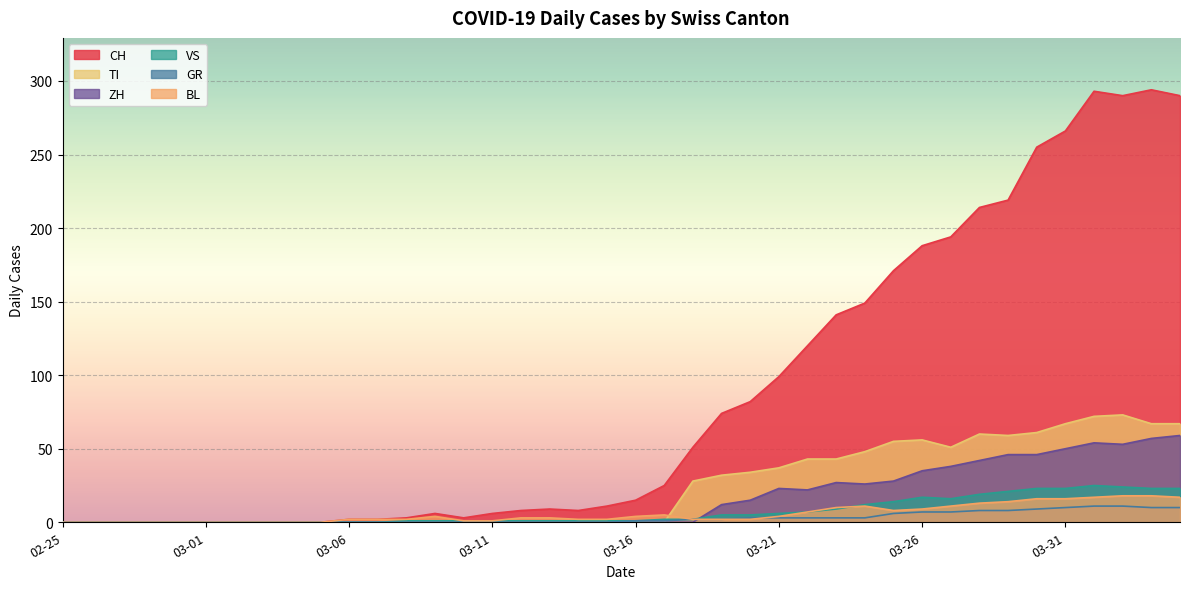

In BL, how many points are lower than both neighbors (excluding endpoints)?

1